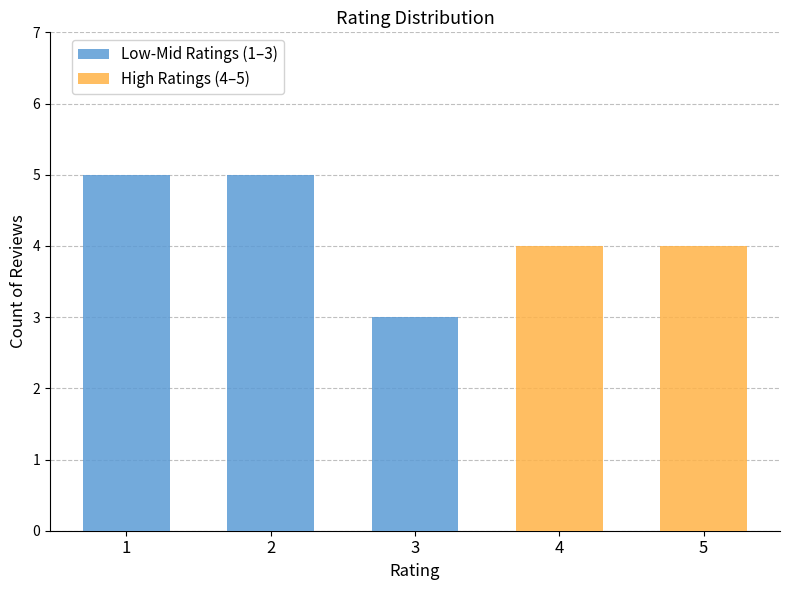

Where is High Ratings (4–5) nearest to the value 2?

1